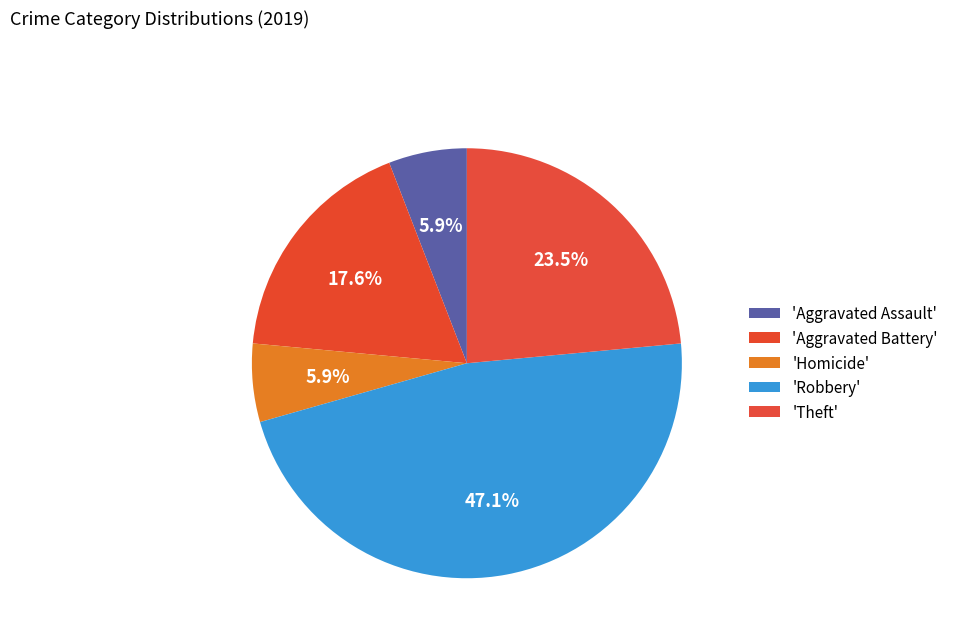

Does any single category account for the majority?

No